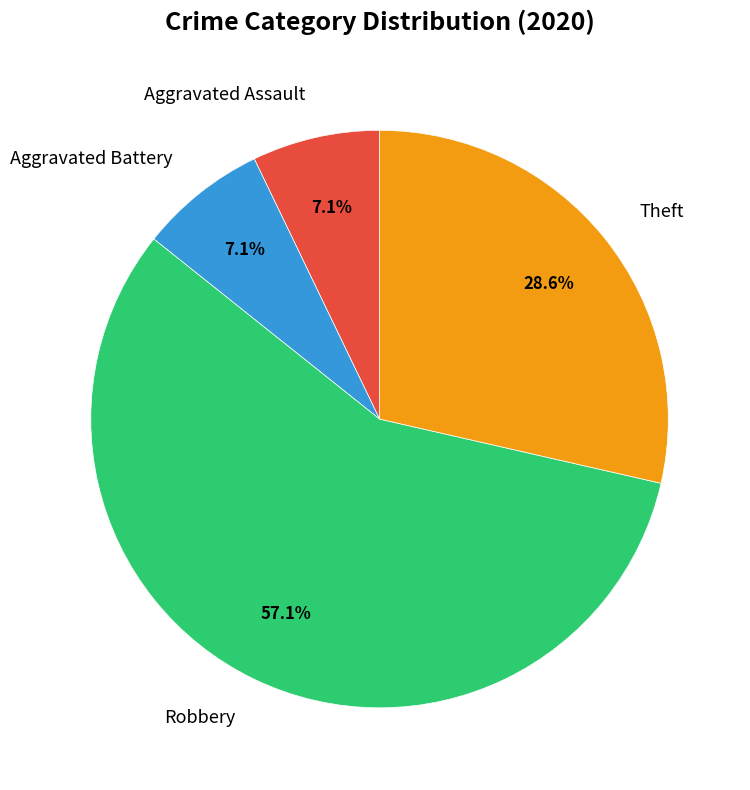

What is the ratio of the value at Aggravated Battery to the value at Robbery?

0.1